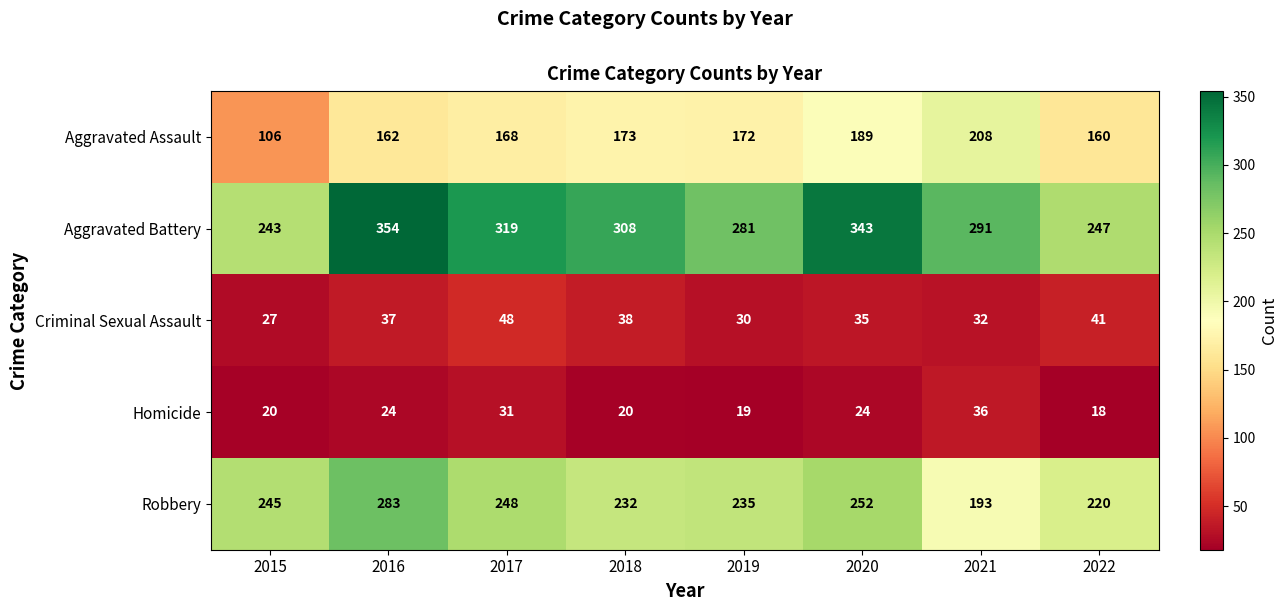

What is the average value of the Aggravated Assault series?

167